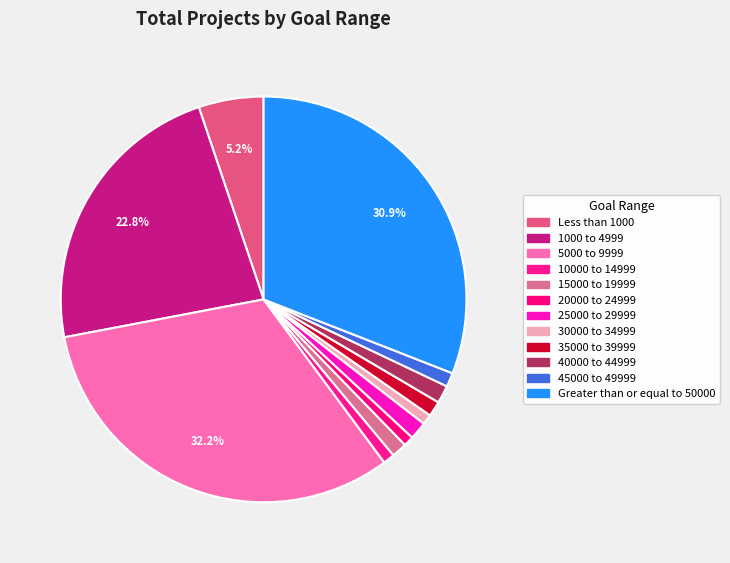

Is it true that 20000 to 24999 is 1% of the pie?

True